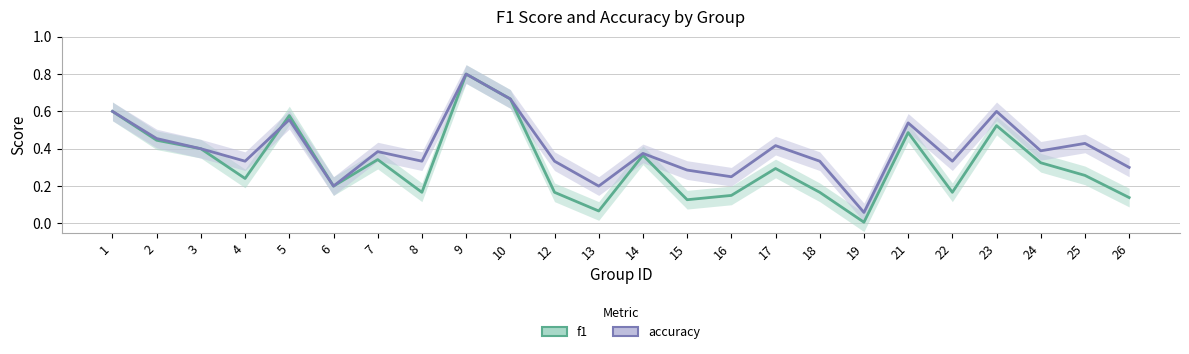

List the series in order of their overall mean, highest first.

accuracy, f1